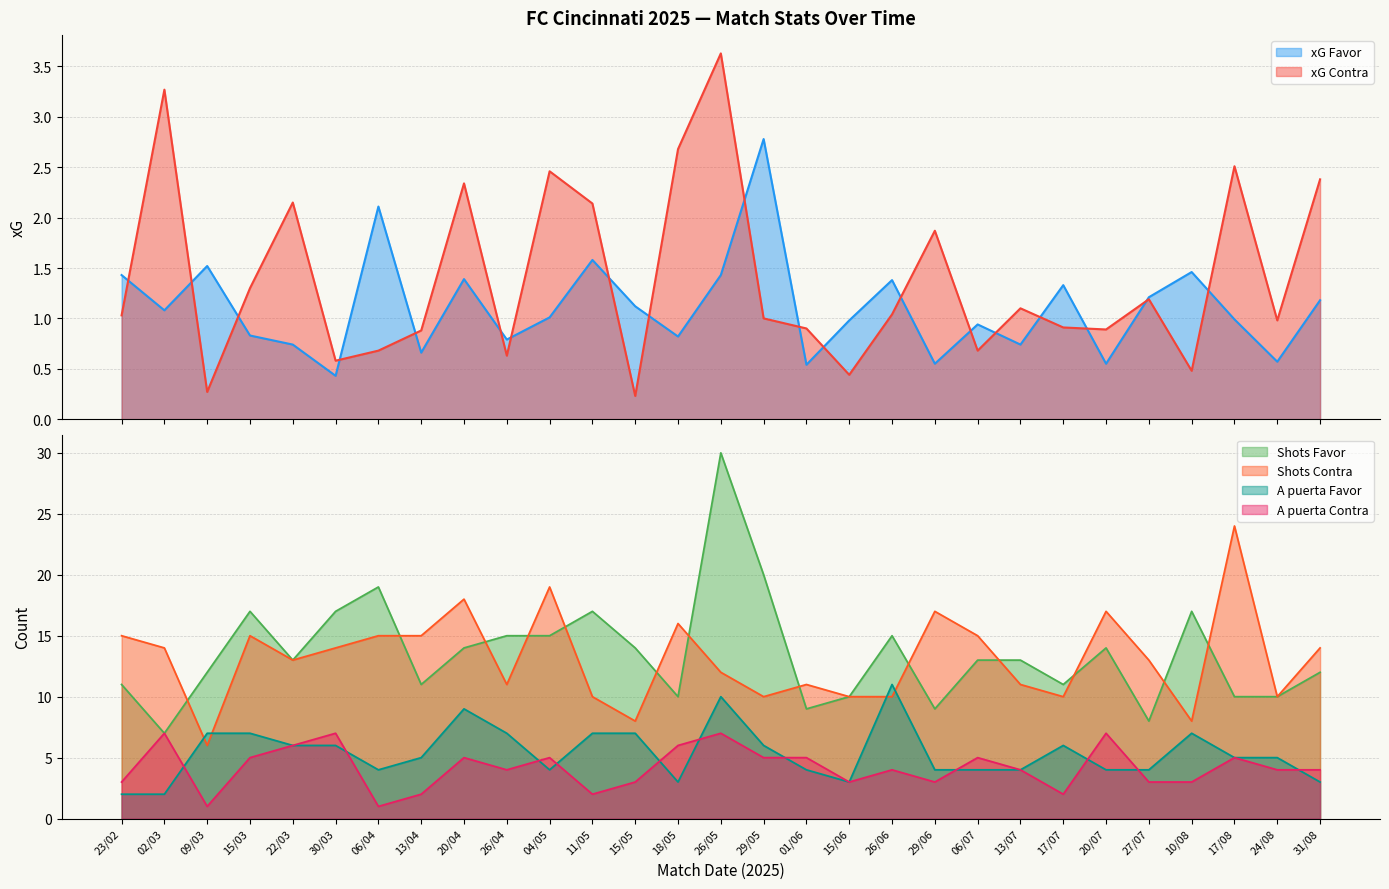

The value of xG Contra at 18/05 is 2.7. True or false?

True